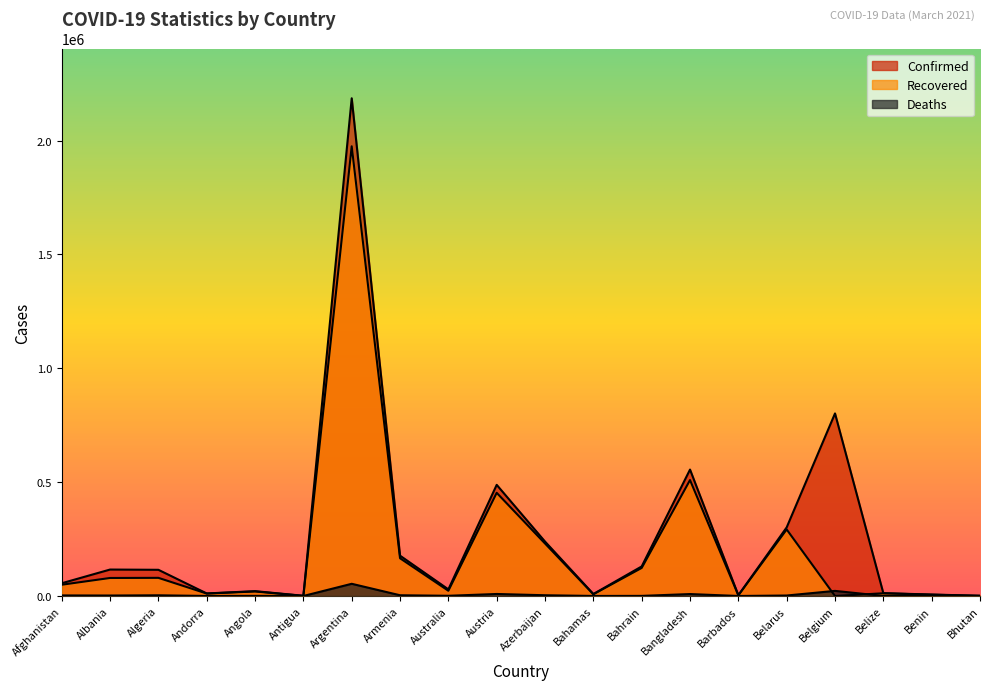

True or false: Confirmed has more than 1 points higher than both neighbors.

True